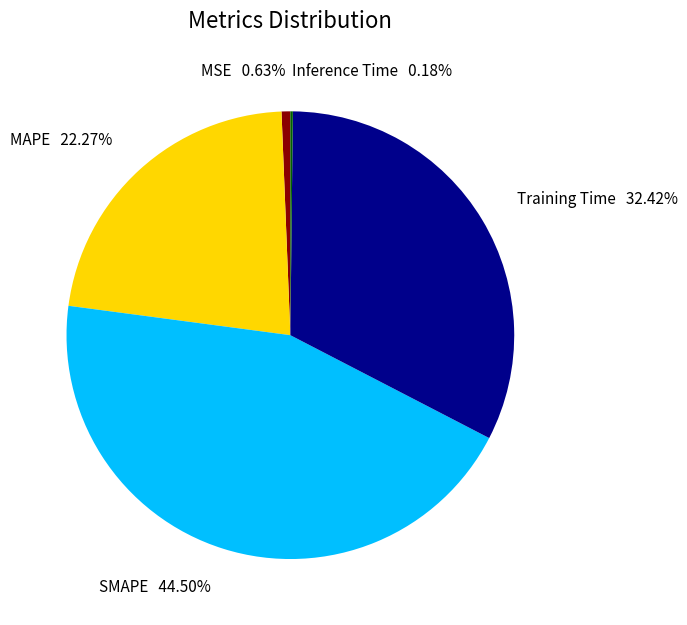

To the nearest percent, what is the combined percentage of MSE and MAPE?

23%